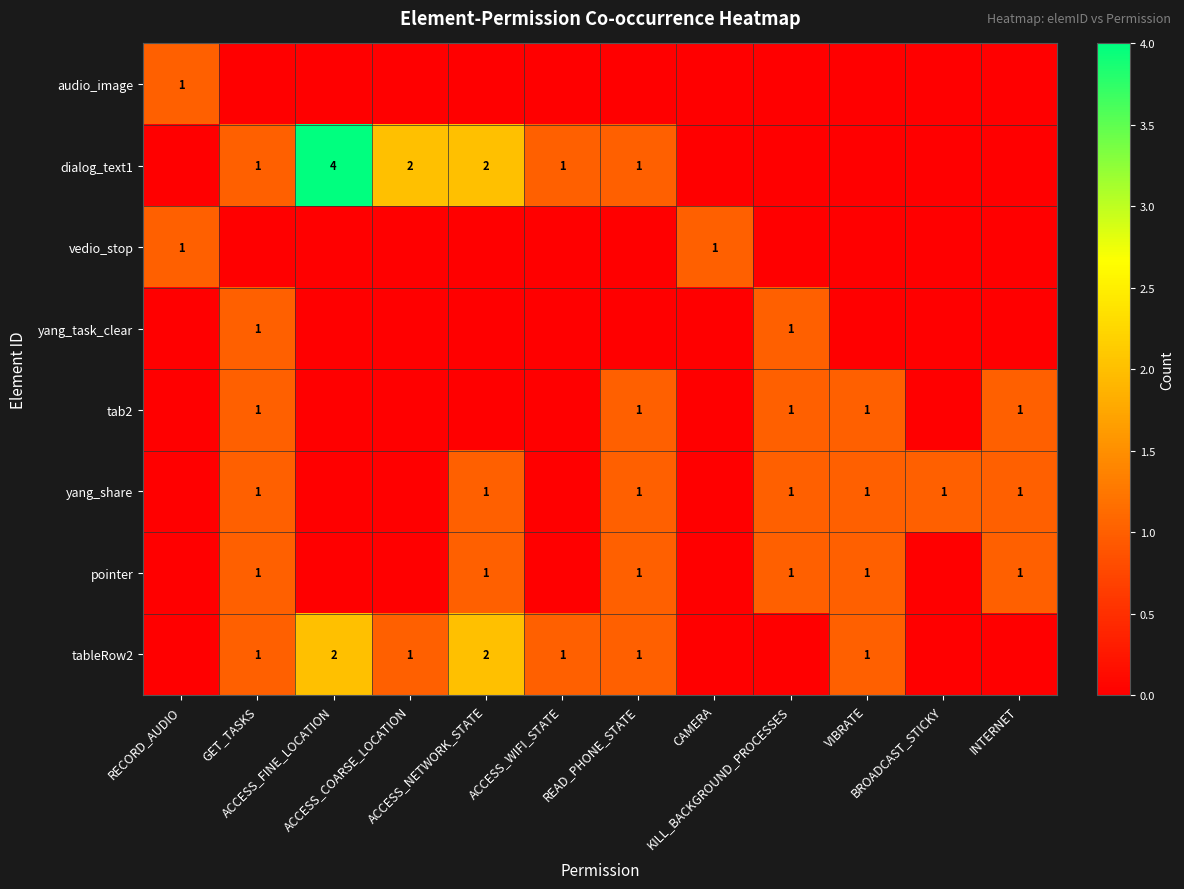

What is the difference between the maximum and minimum values in the dialog_text1 series?

4